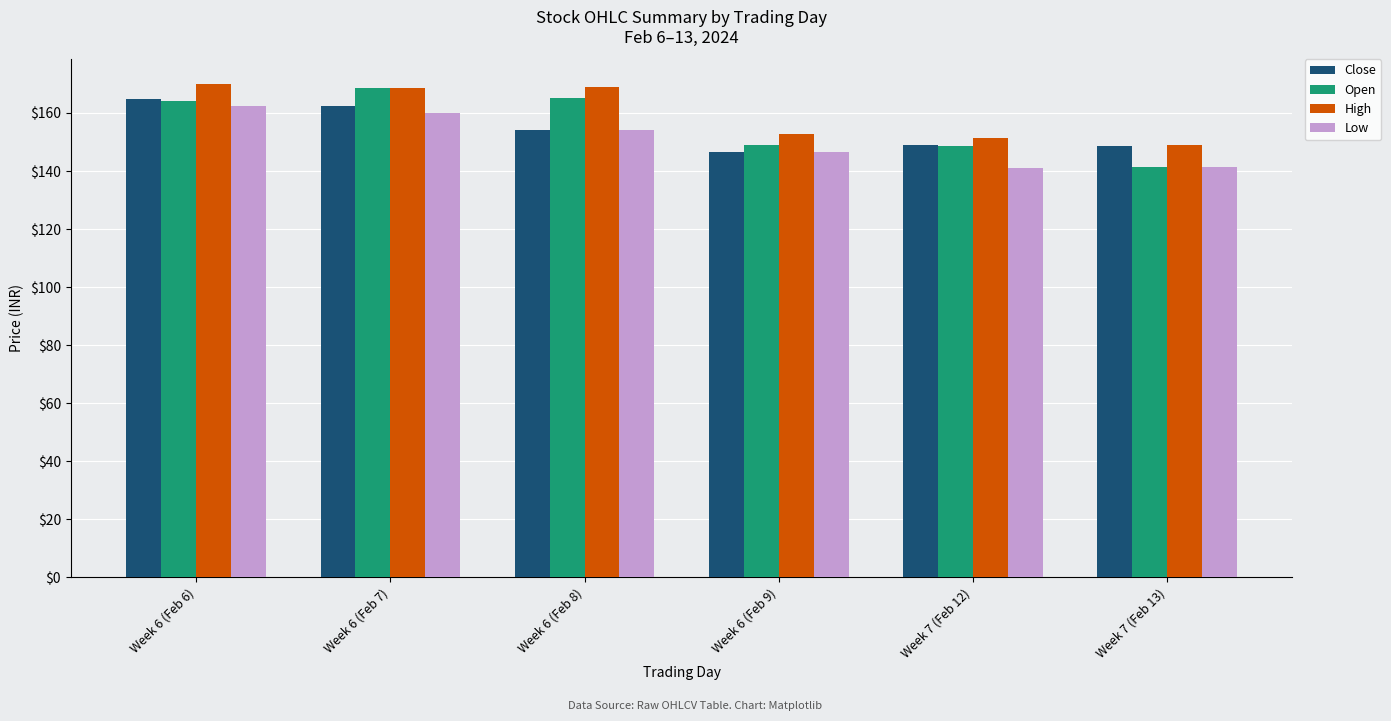

What is the minimum value for Close?

146.5